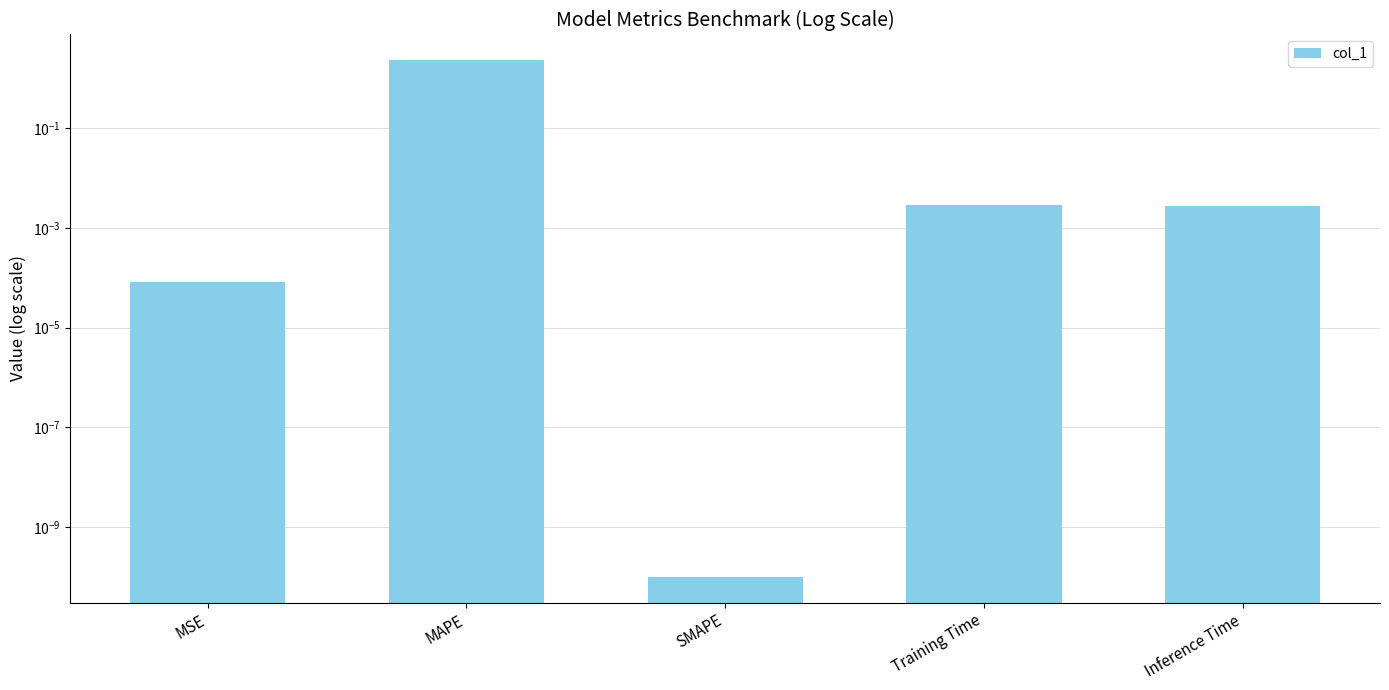

What is the greatest value displayed?

2.3